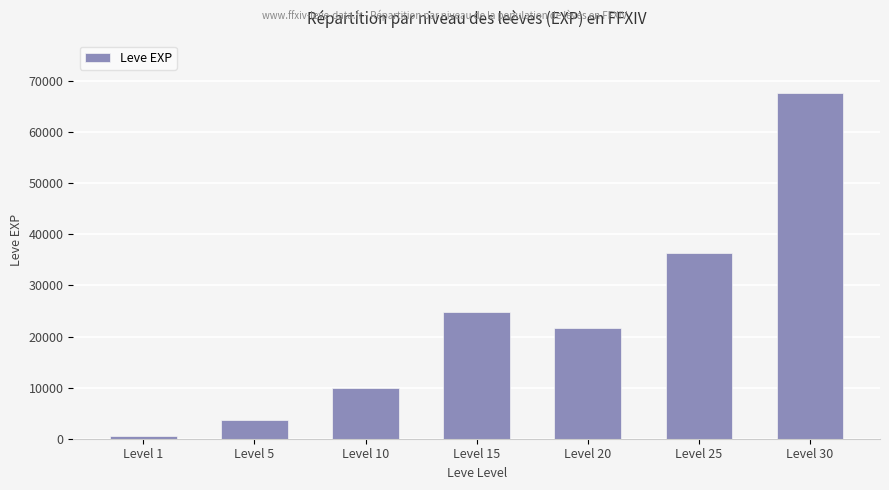

How many bars are there in total?

7